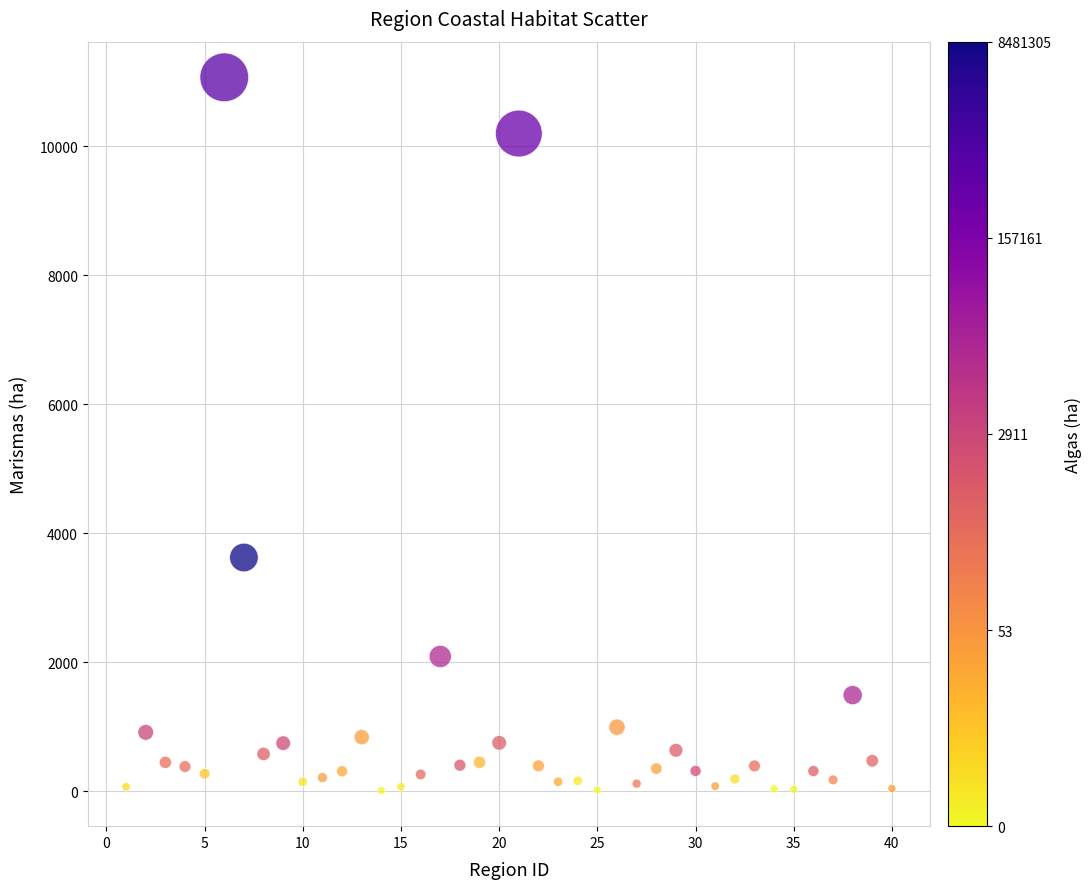

What is the range of X values (max minus min)?

39.0